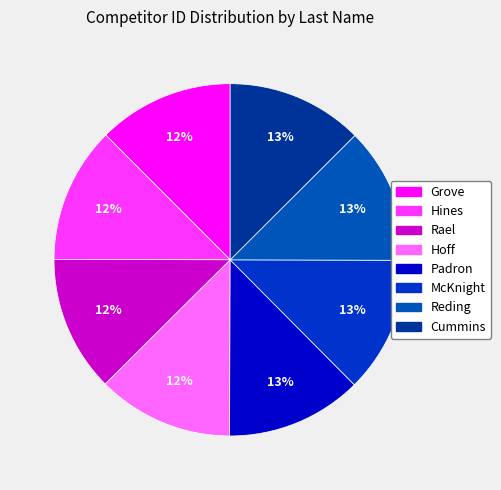

Which slice is the smallest?

Grove